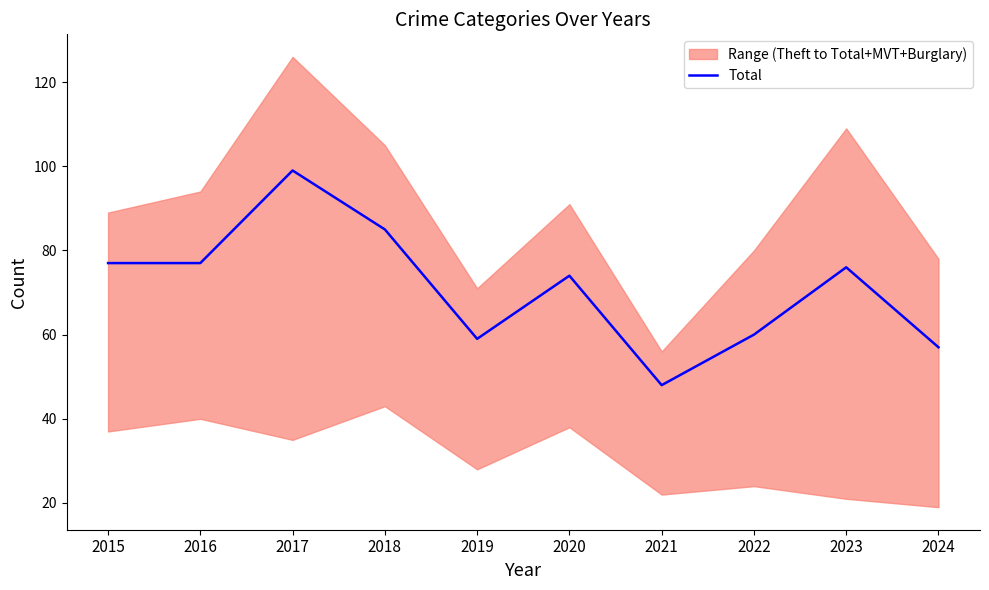

How many data points are less than 76?

5